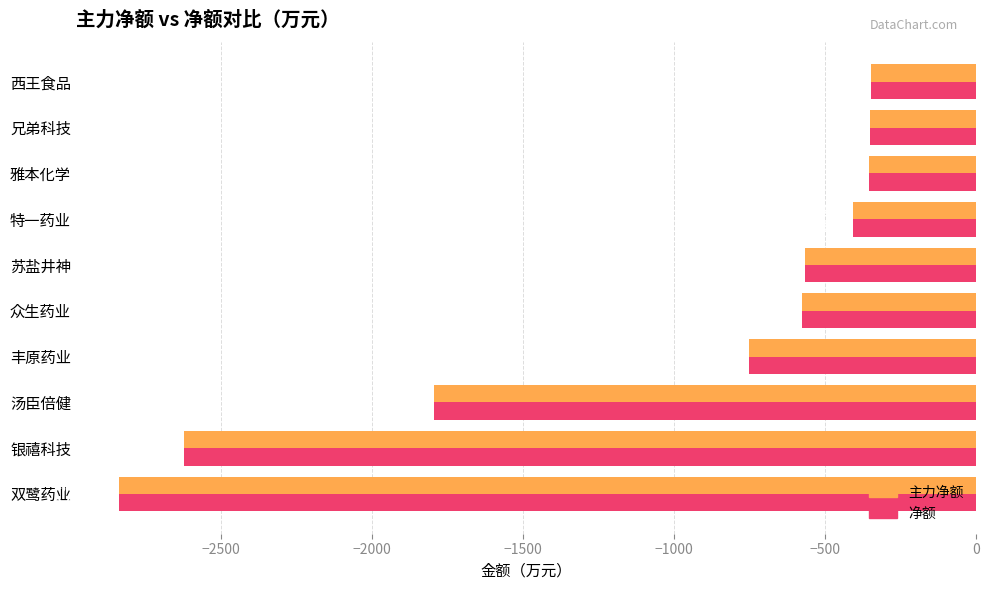

Is it true that 主力净额 equals -2838.5 at 双鹭药业?

True